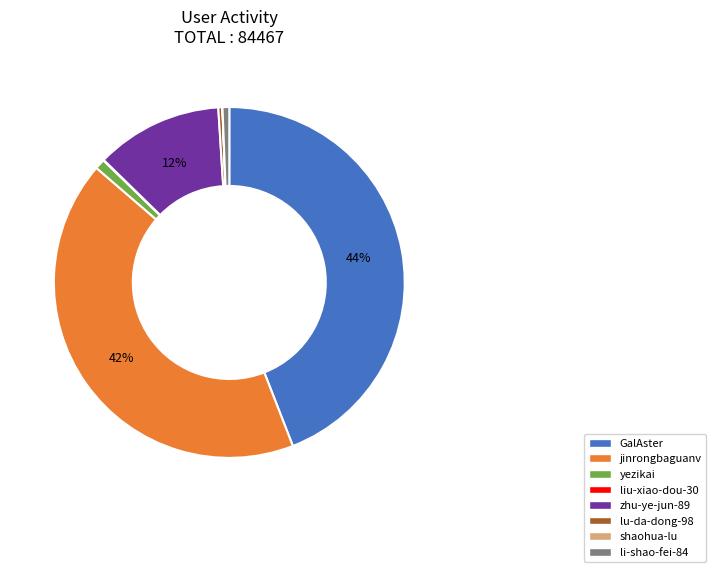

Which slice is the largest?

GalAster